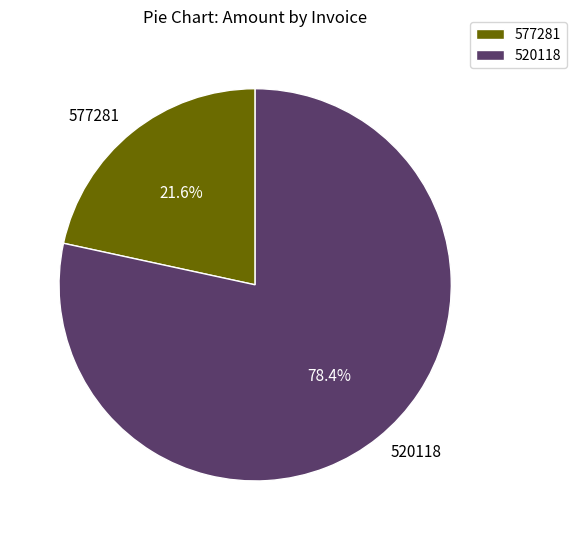

Which category has the smallest portion of the pie?

577281